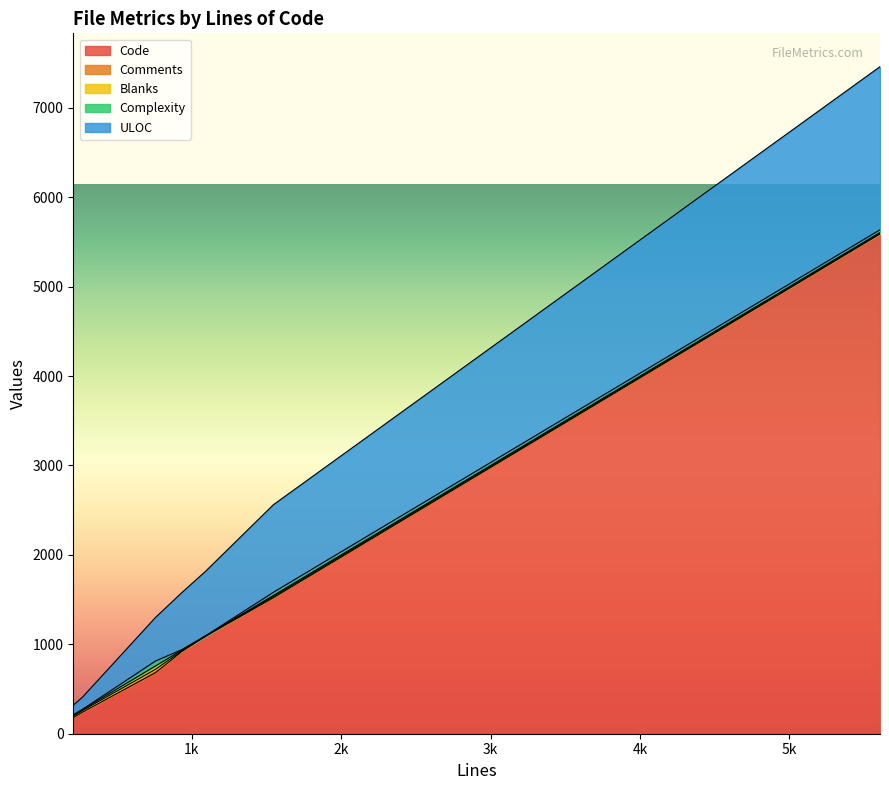

What is the sum of all Comments values?

104